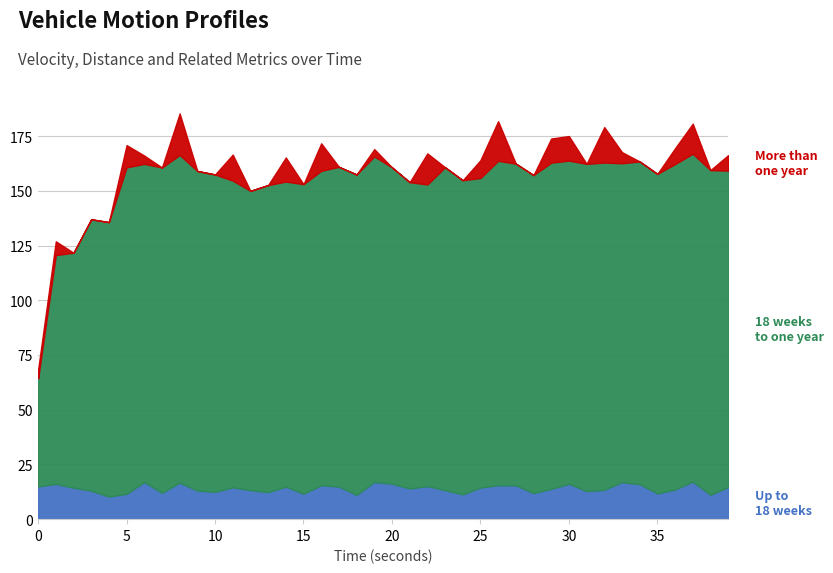

What is the total value across all series at 27?

162.5